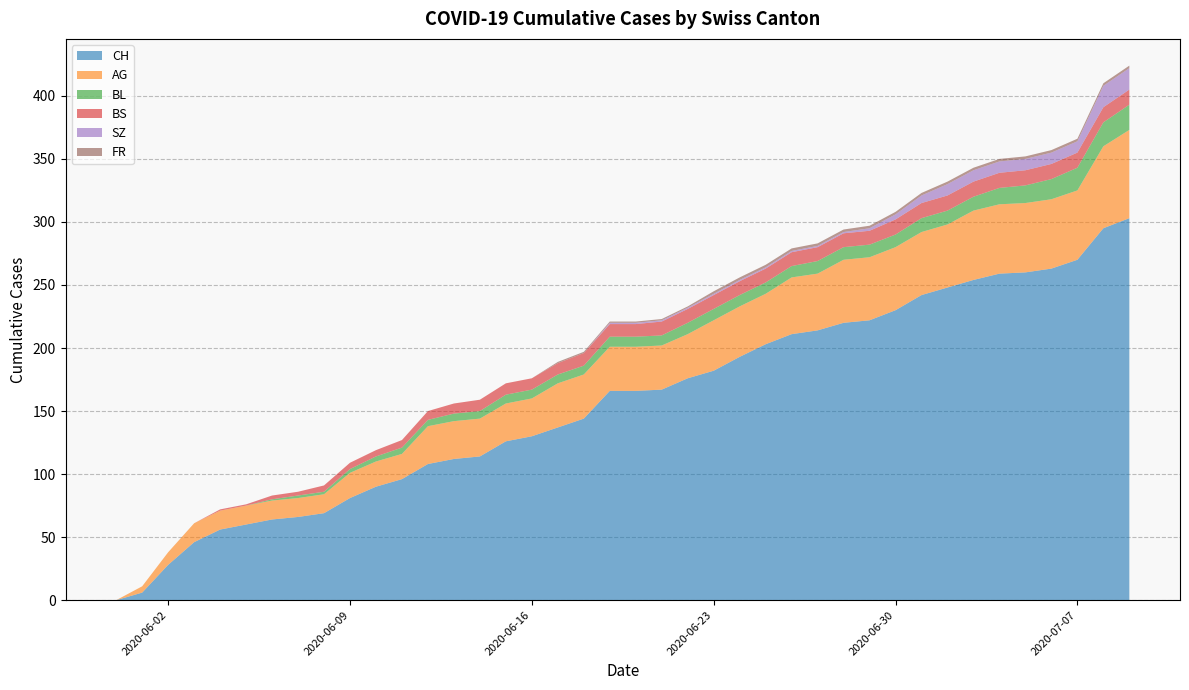

True or false: CH has a value of 346 at 2020-06-30.

False